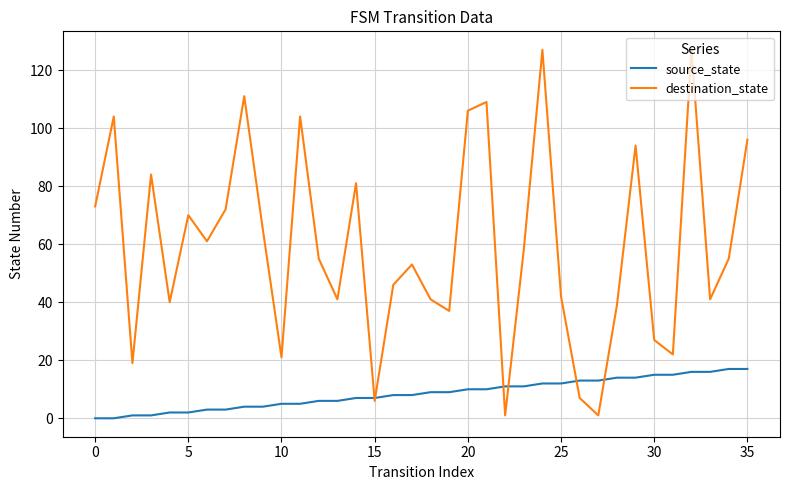

Which series has the largest total across all categories?

destination_state